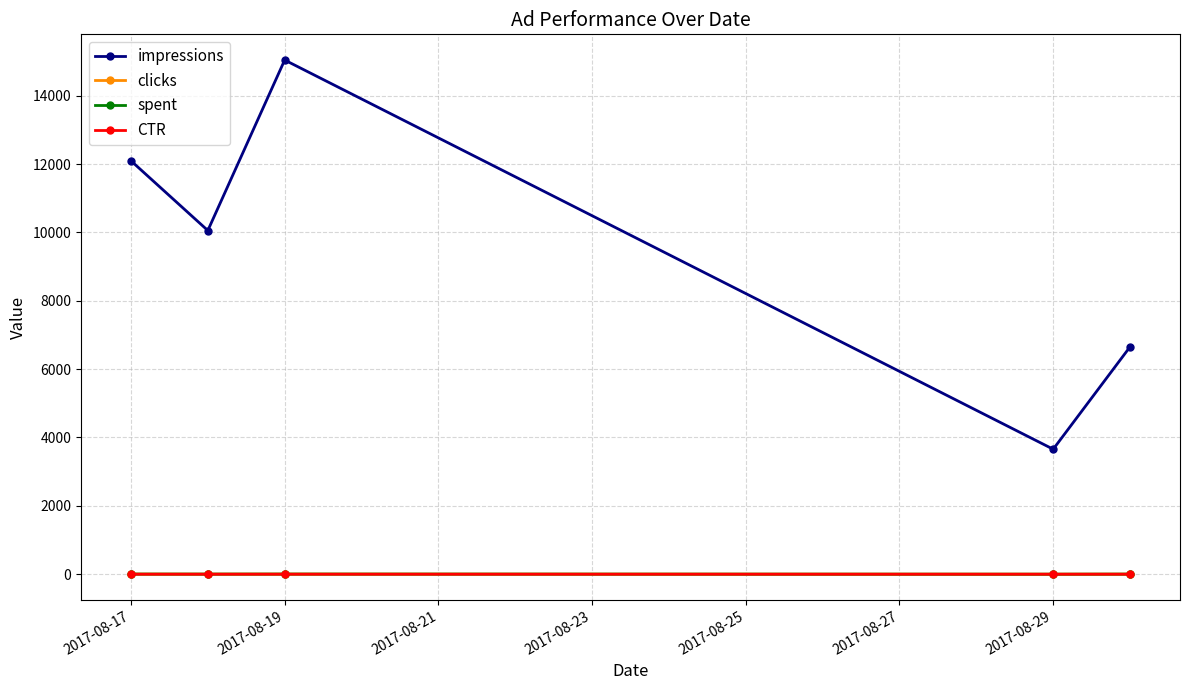

What is the value of the impressions point at the 3rd from the left?

15044.5